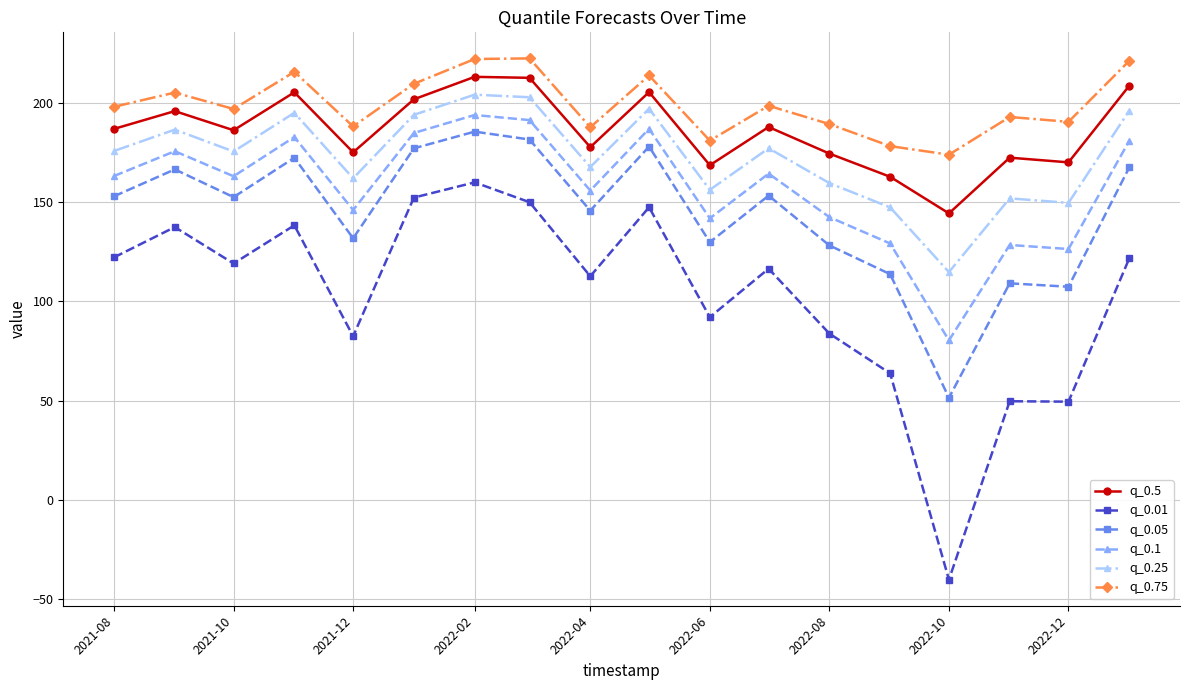

True or false: q_0.75 and q_0.5 intersect in this chart.

False